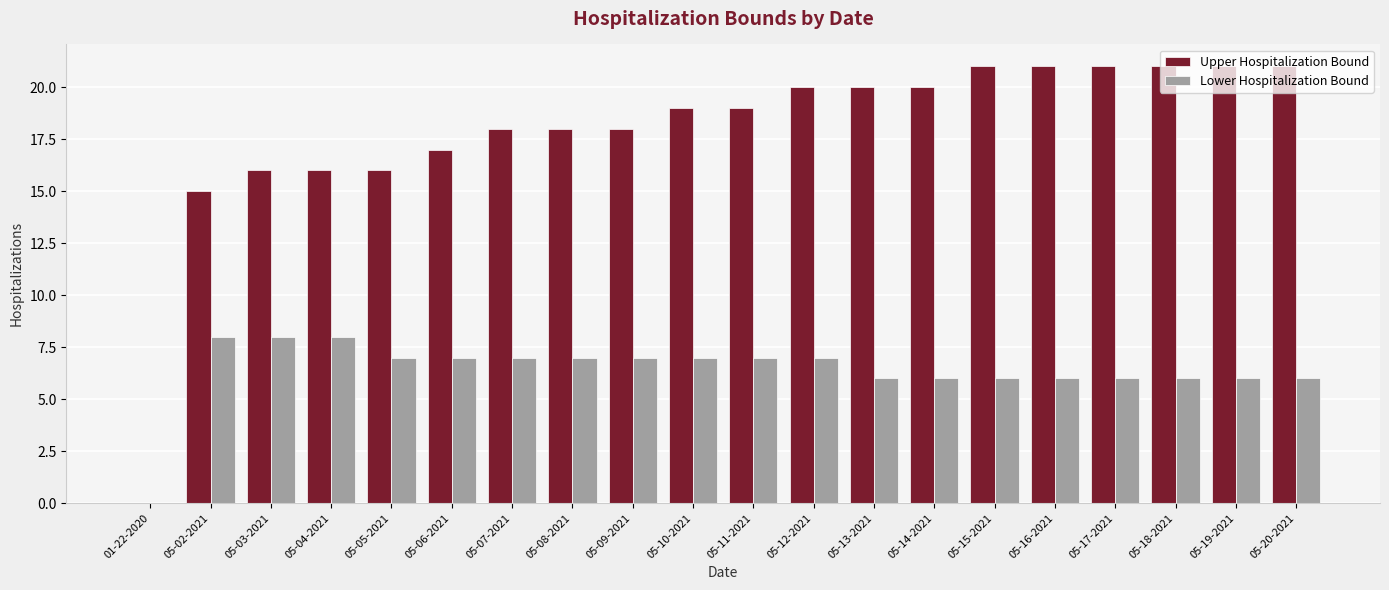

What is the sum of all Lower Hospitalization Bound values?

128